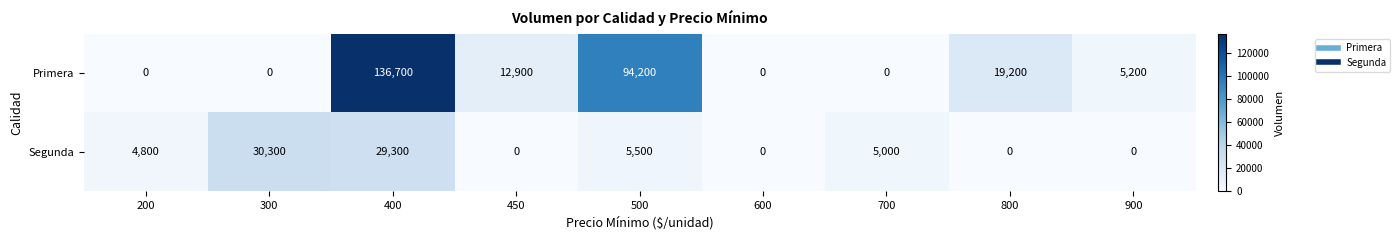

List the series in order of their peak value, lowest first.

Segunda, Primera